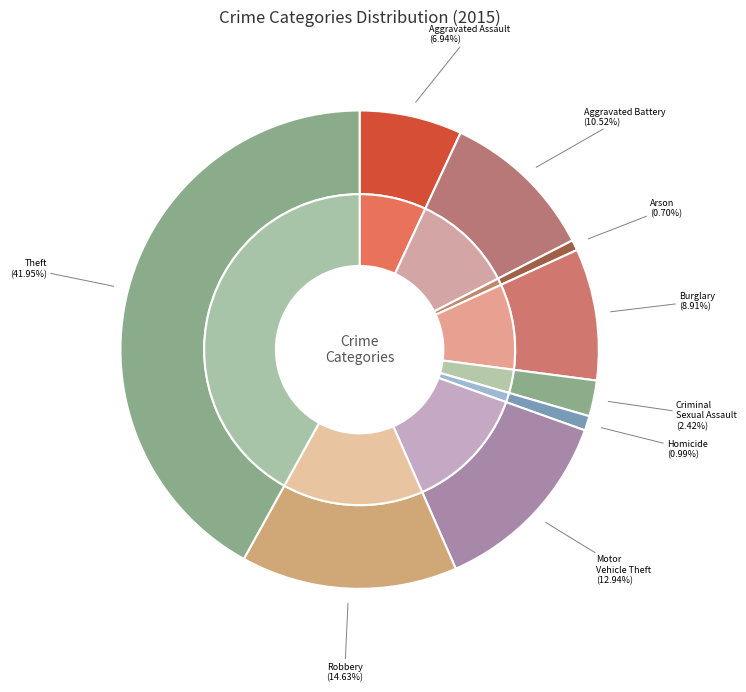

Count the number of slices in the pie.

9